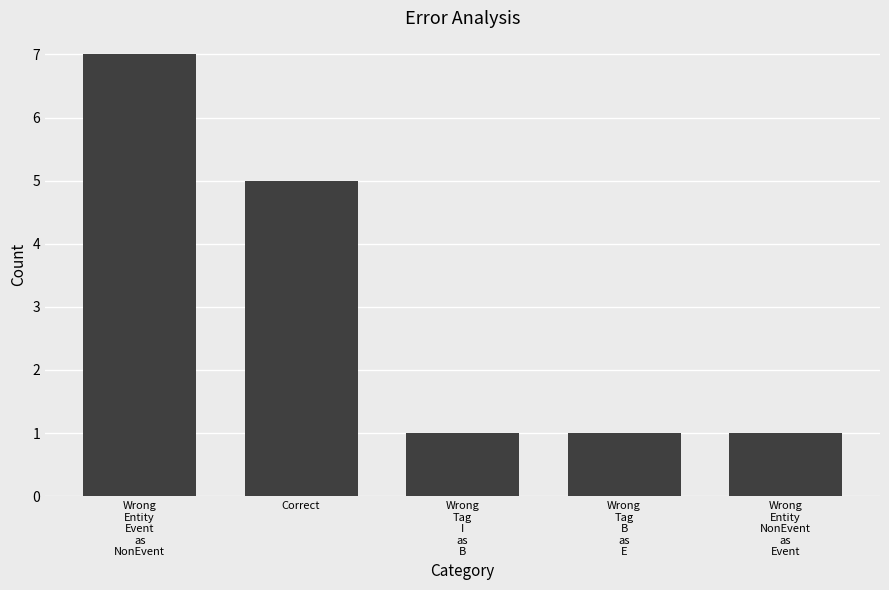

Read the value at Correct.

5